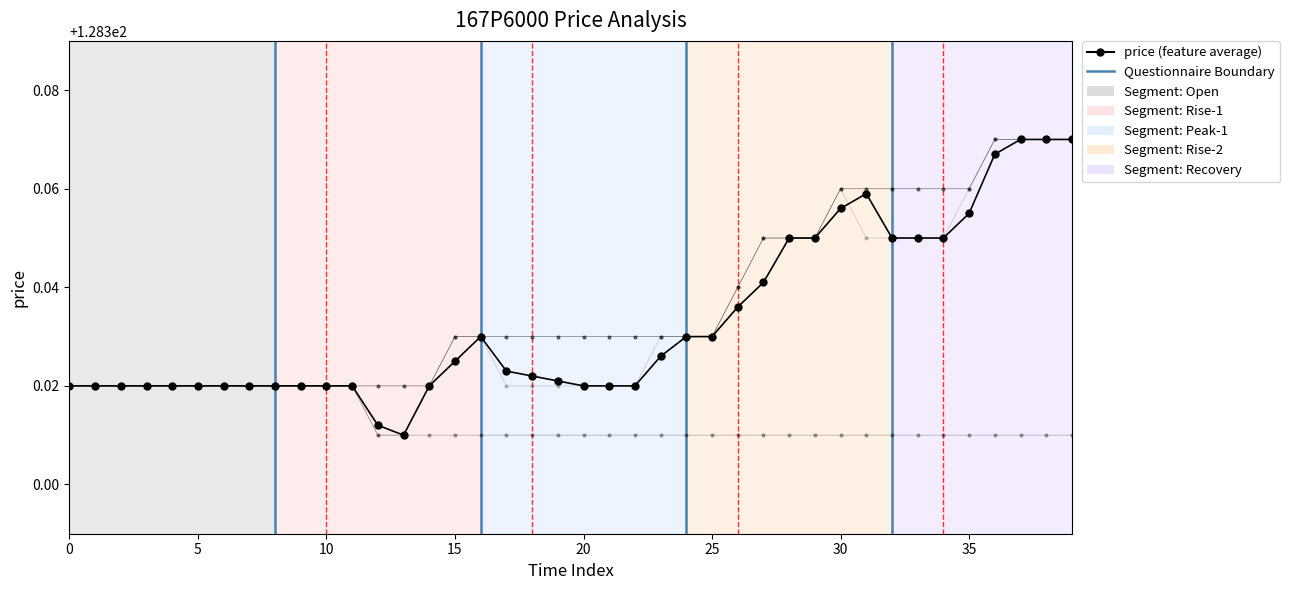

True or false: there are more than 0 points higher than both neighbors.

True